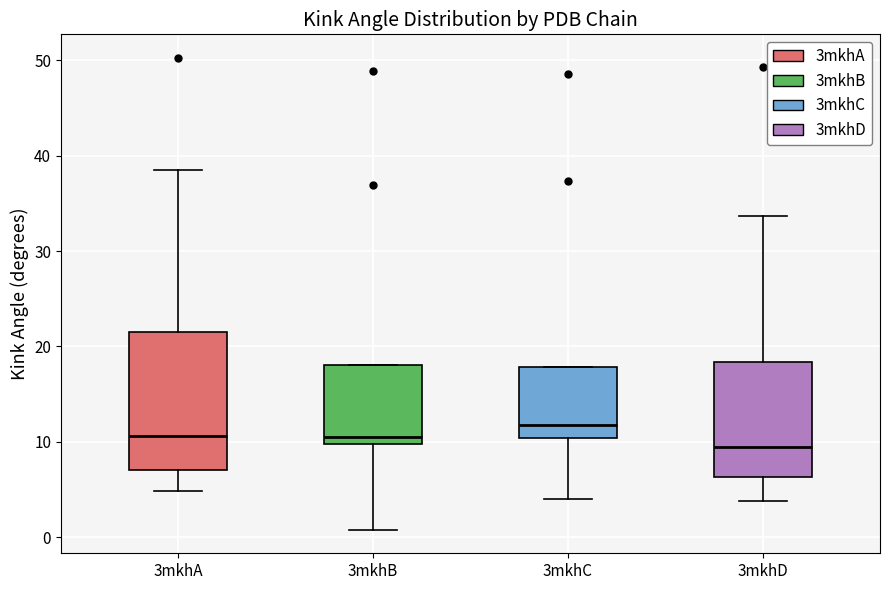

Reading left to right, transcribe this box plot: for each box, give where its median line is, the range the box spans, and where its two whiskers end, as read against the y-axis. The values are not printed on the chart, so give them approximately, as read against the axis.

3mkhA: median 11, box 7 to 22, whiskers 5 to 39
3mkhB: median 11, box 10 to 18, whiskers 1 to 18
3mkhC: median 12, box 10 to 18, whiskers 4 to 18
3mkhD: median 9, box 6 to 18, whiskers 4 to 34